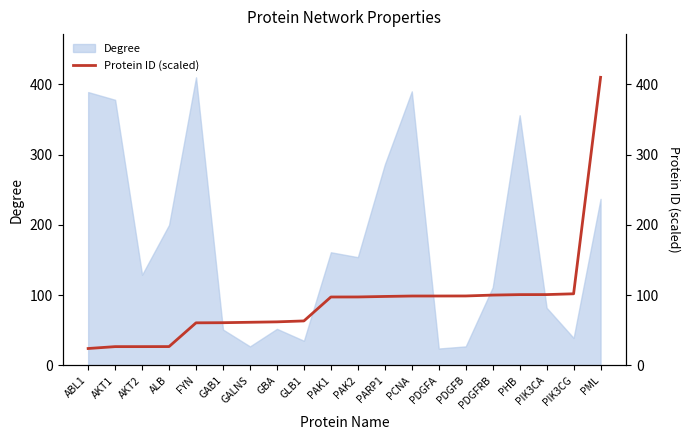

What is the difference between the maximum and minimum values?

386.0